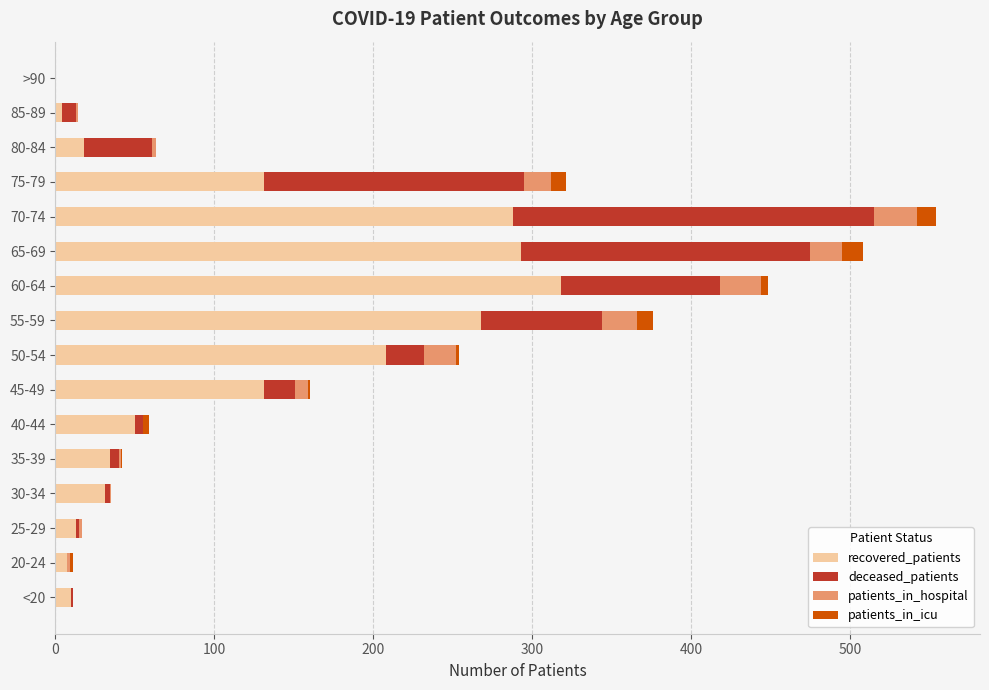

The value of recovered_patients at 35-39 is 34. True or false?

True